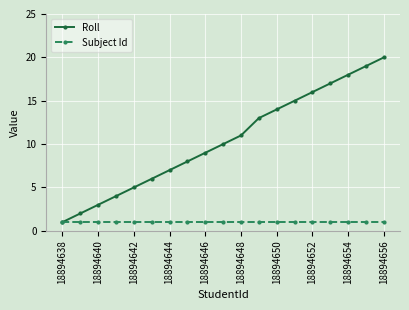

True or false: Roll has more than 1 interior local peaks.

False